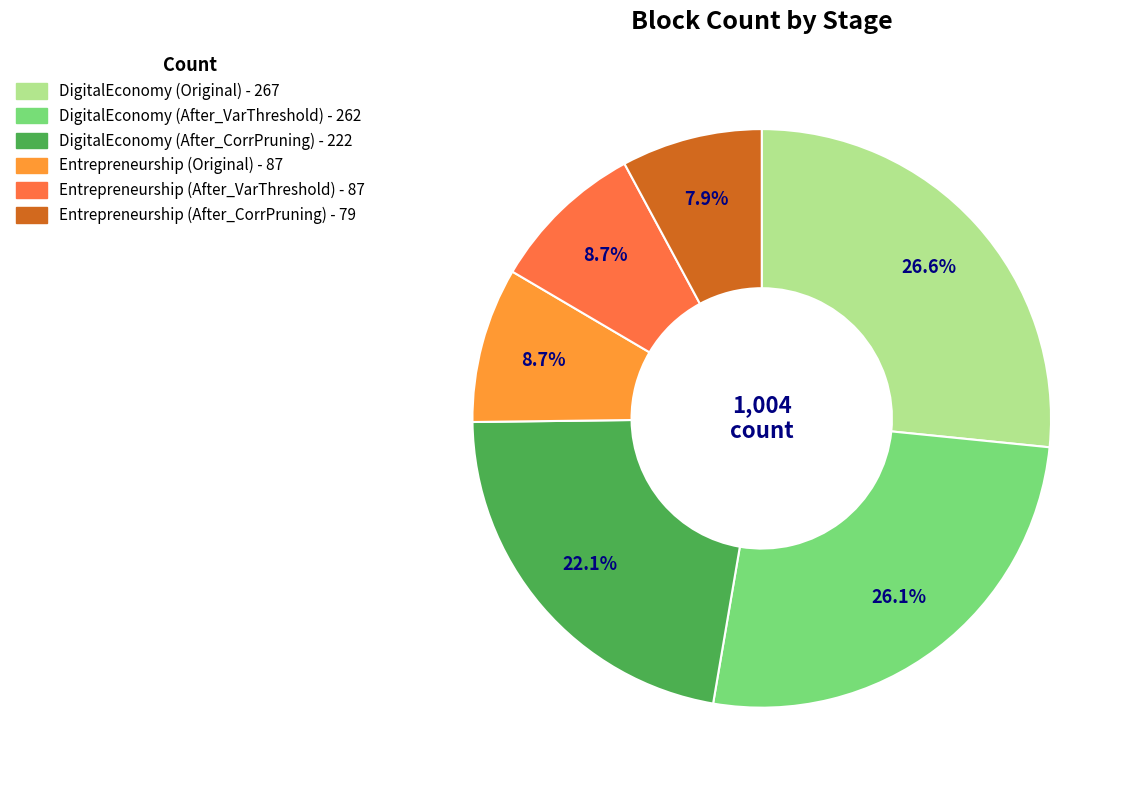

To the nearest percent, what is the difference between the DigitalEconomy (After_CorrPruning) and Entrepreneurship (After_VarThreshold) slice percentages?

13%